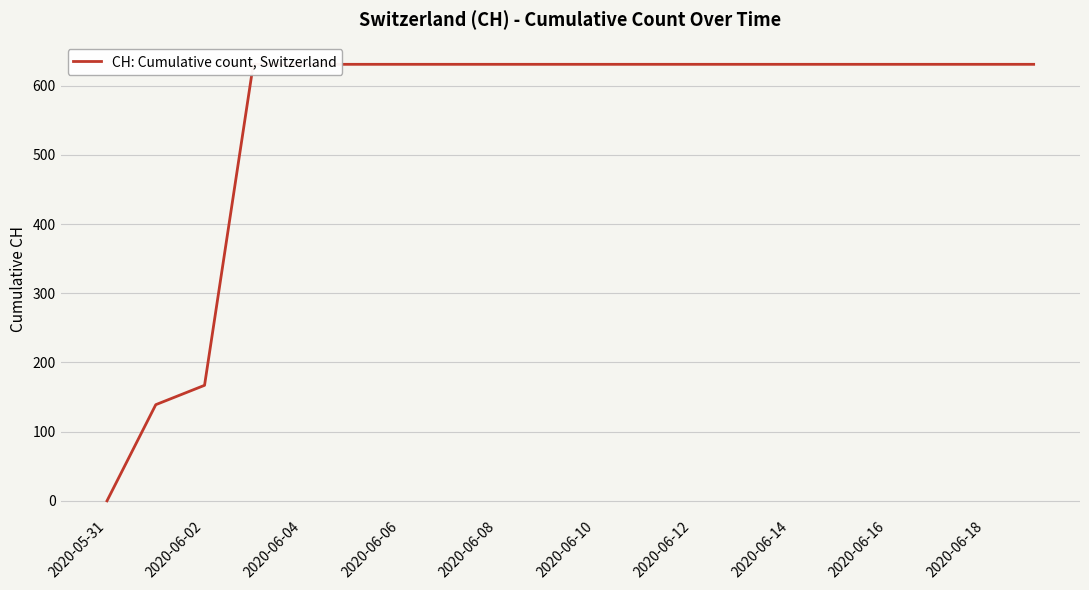

True or false: there are more than 0 points higher than both neighbors.

False